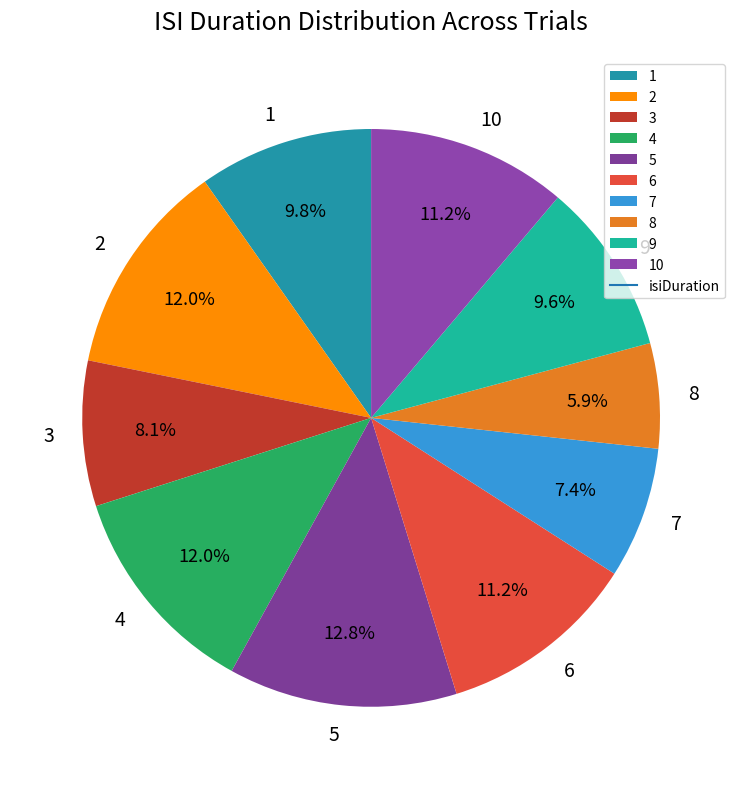

Count the number of slices in the pie.

10